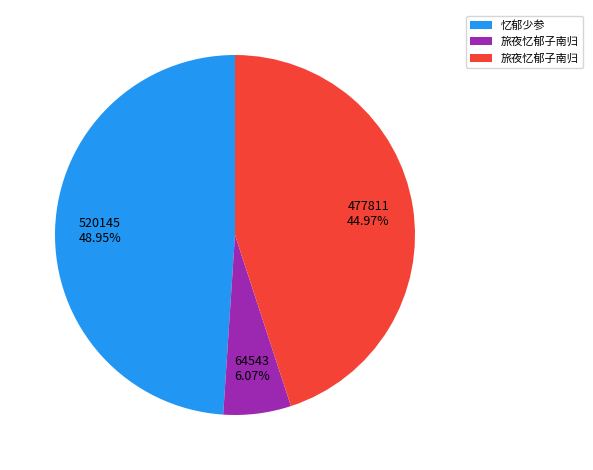

Is there any slice that represents more than half of the pie?

No